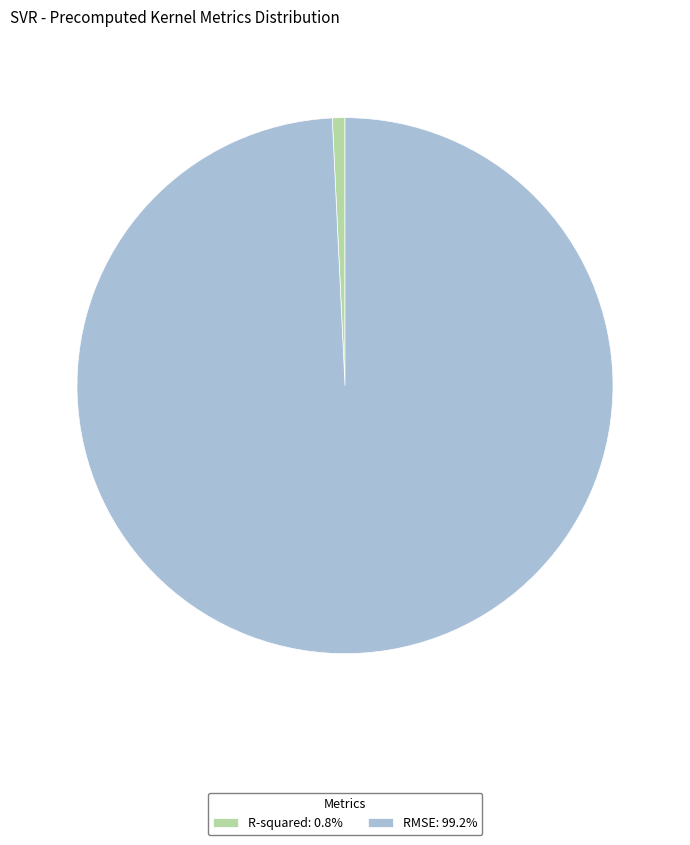

Combined, do RMSE: 99.2% and R-squared: 0.8% account for over 50%?

Yes